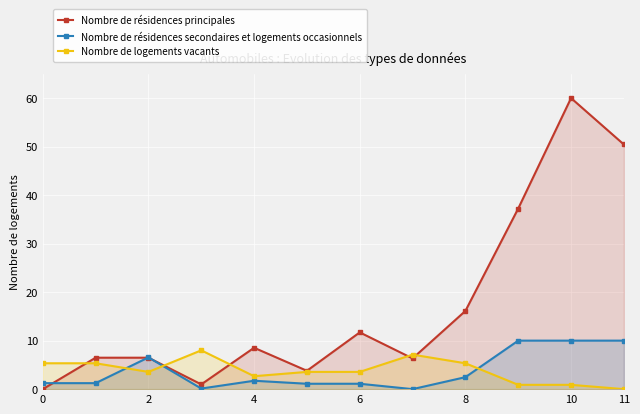

Count the number of categories in the chart.

12